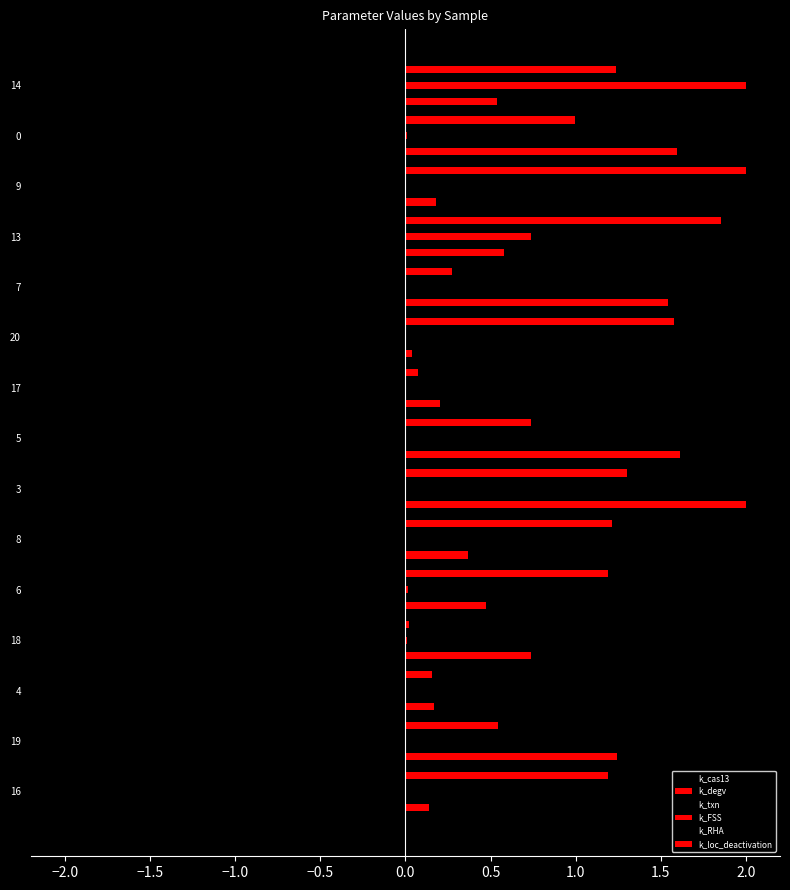

Count the number of categories in the chart.

15